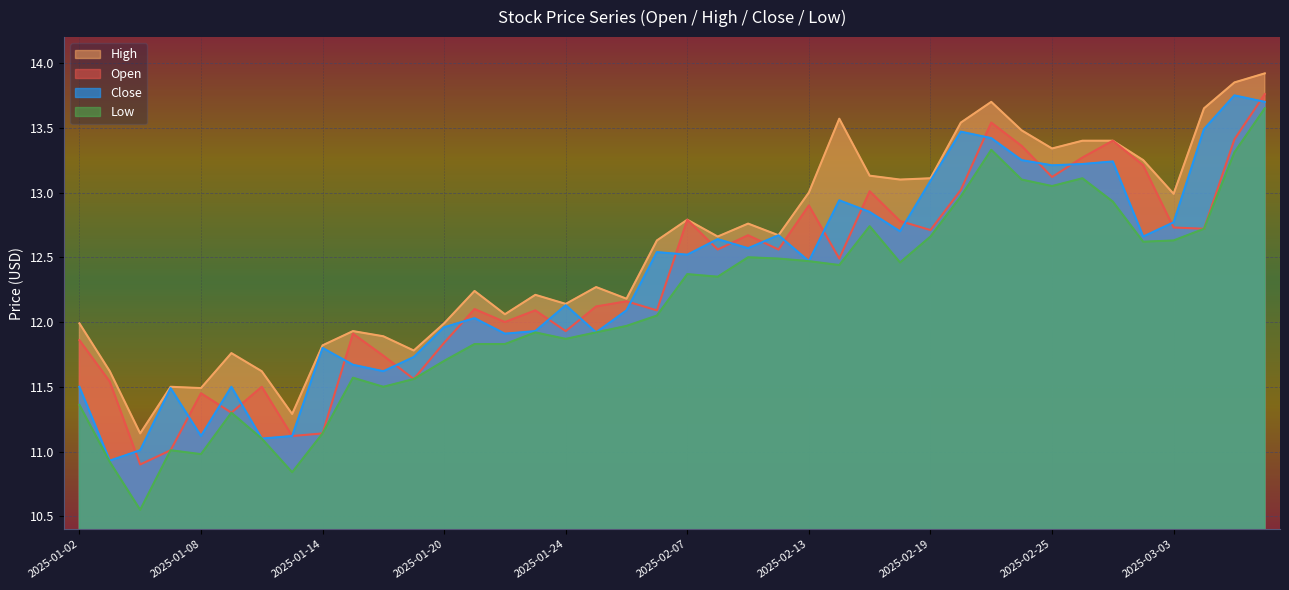

What is the difference between the close values at 2025-01-17 and 2025-02-25?

1.5